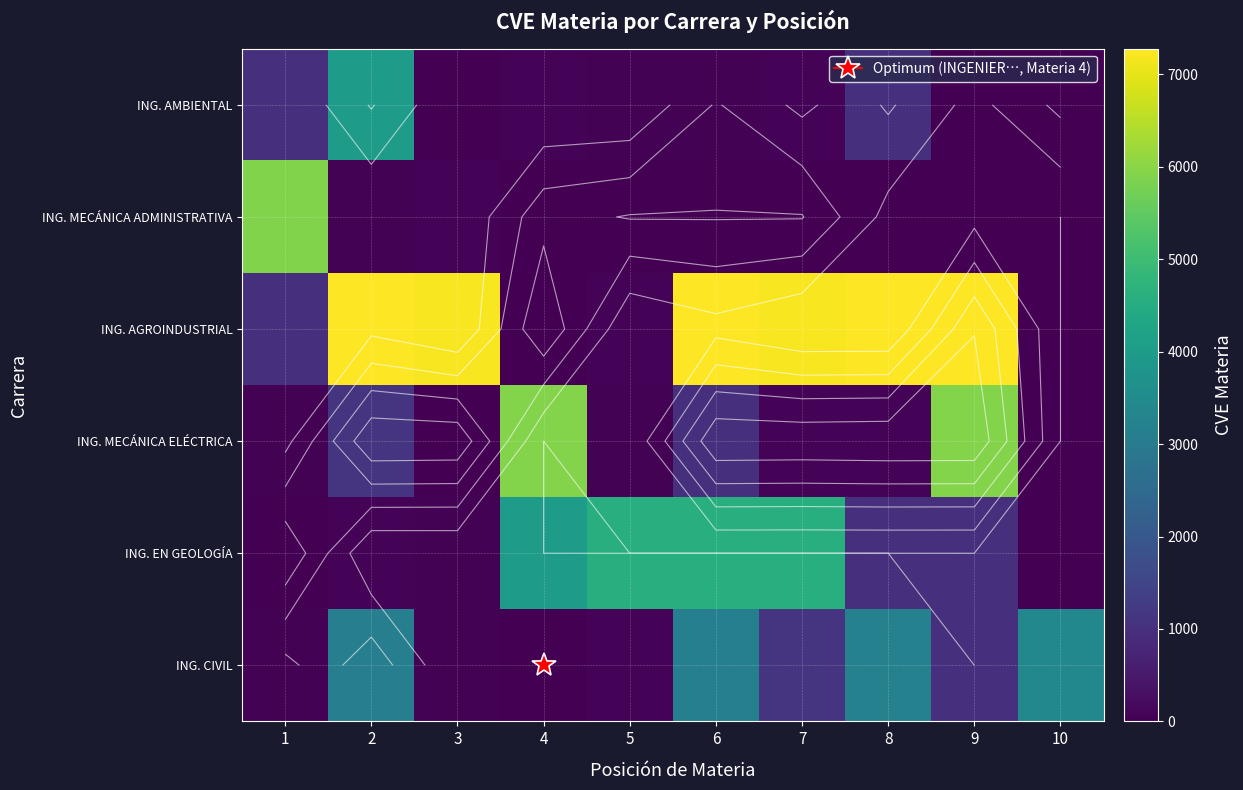

At which category is the sum across all series the highest?

6